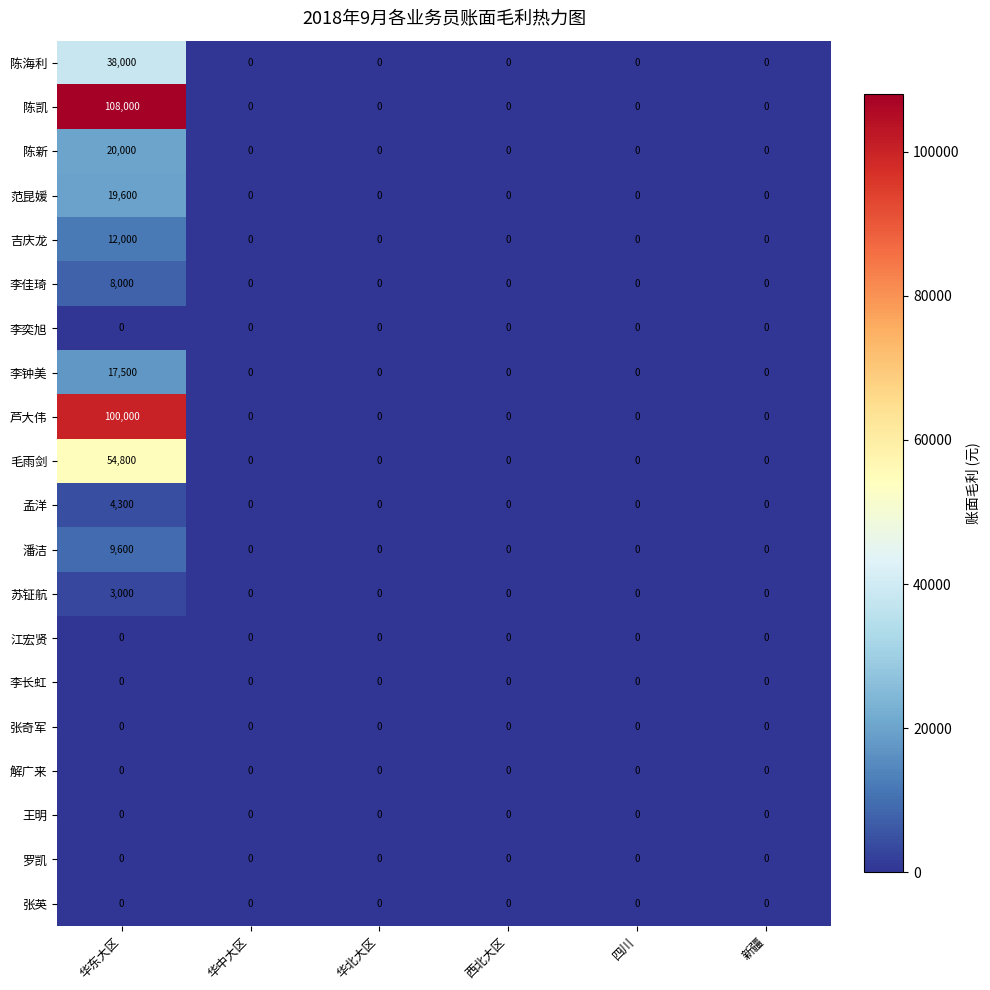

Which series has the widest spread of values?

陈凯